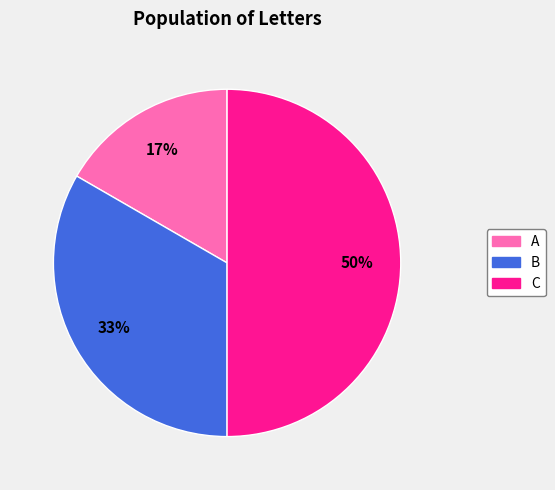

What percentage is the A slice, to the nearest percent?

17%